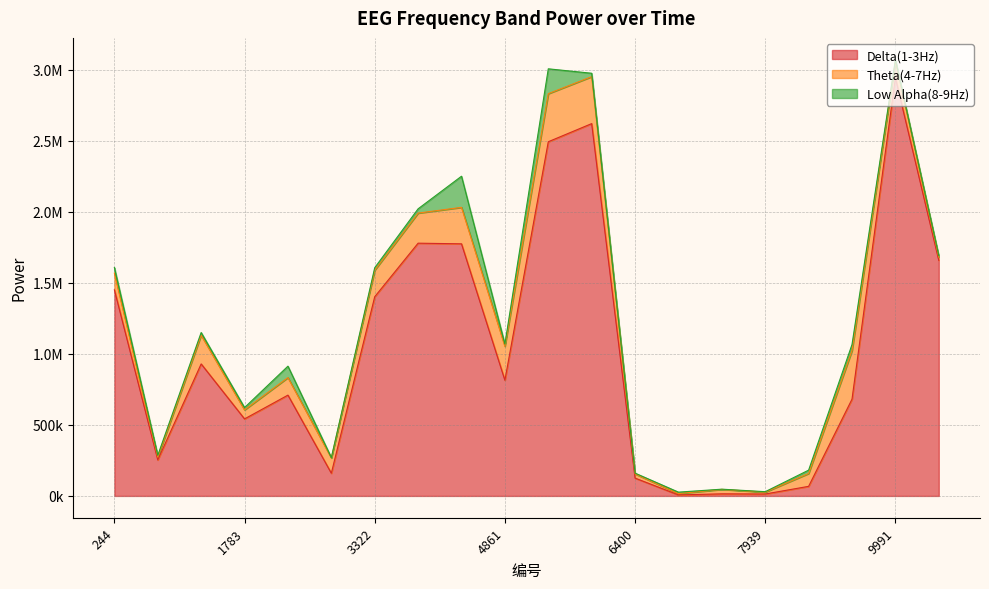

At which label is Delta(1-3Hz) closest to 1474620?

244